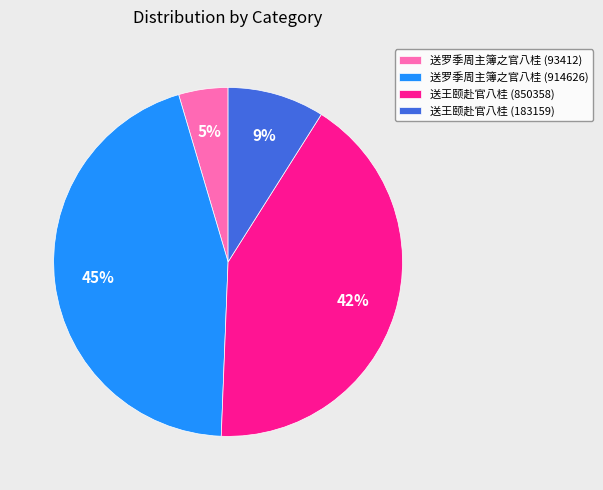

Count the number of slices in the pie.

4